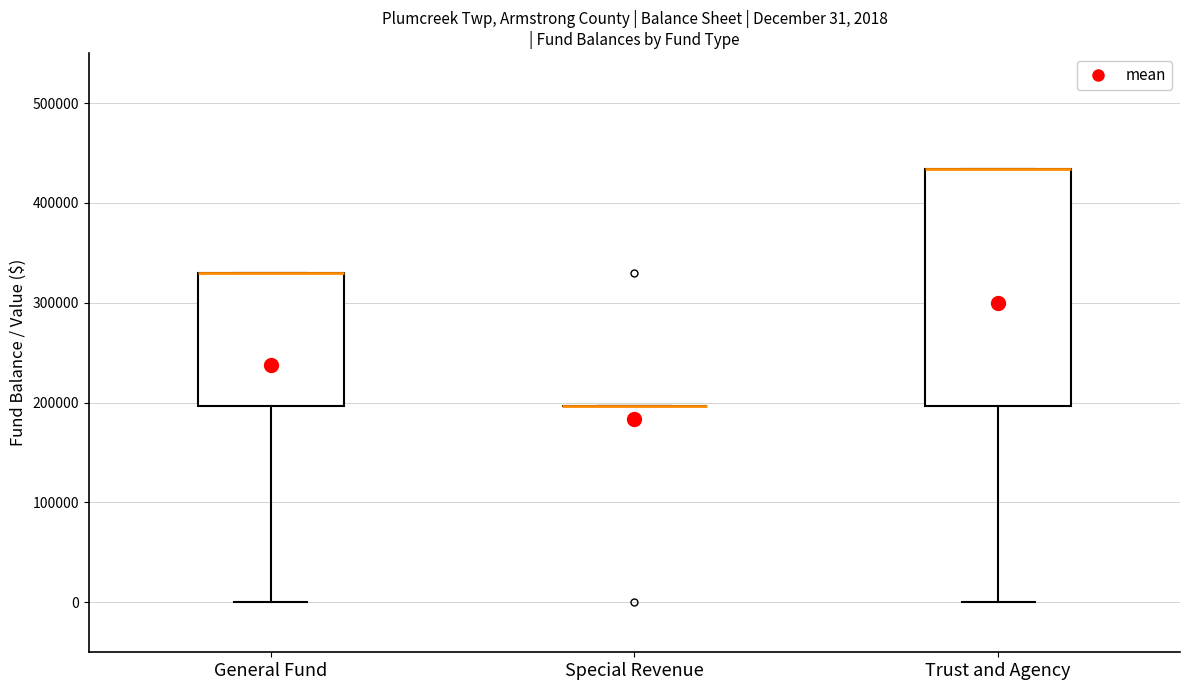

Comparing the boxes themselves (not the whiskers), which one is the tallest?

Trust and Agency